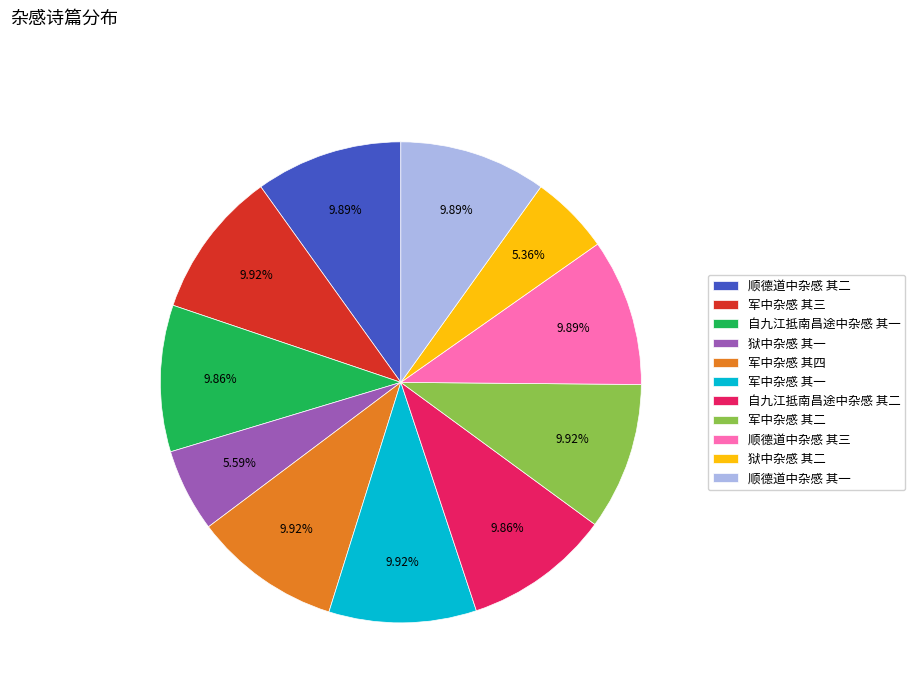

How many slices are in this pie chart?

11